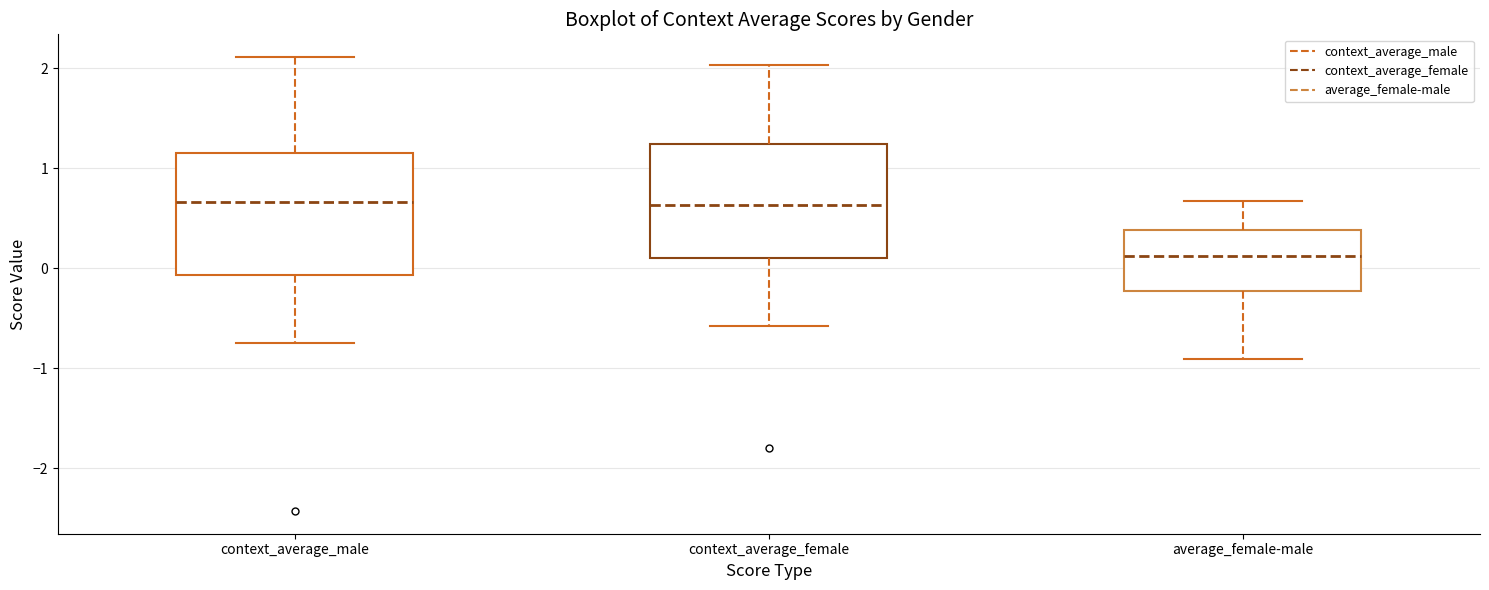

Which box has the lowest median line?

average_female-male